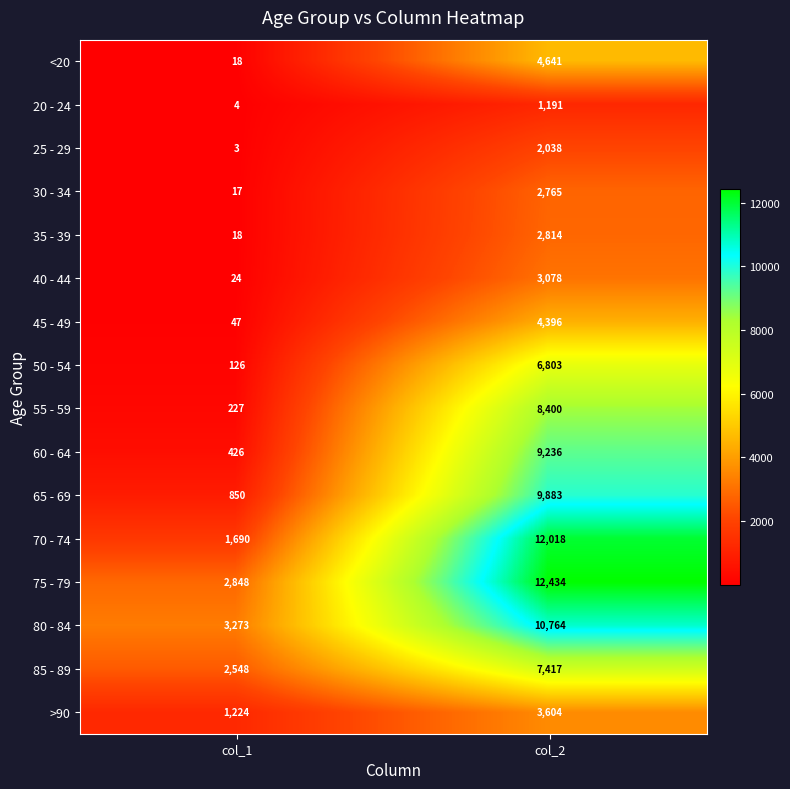

What is the sum of all 75 - 79 values?

15282